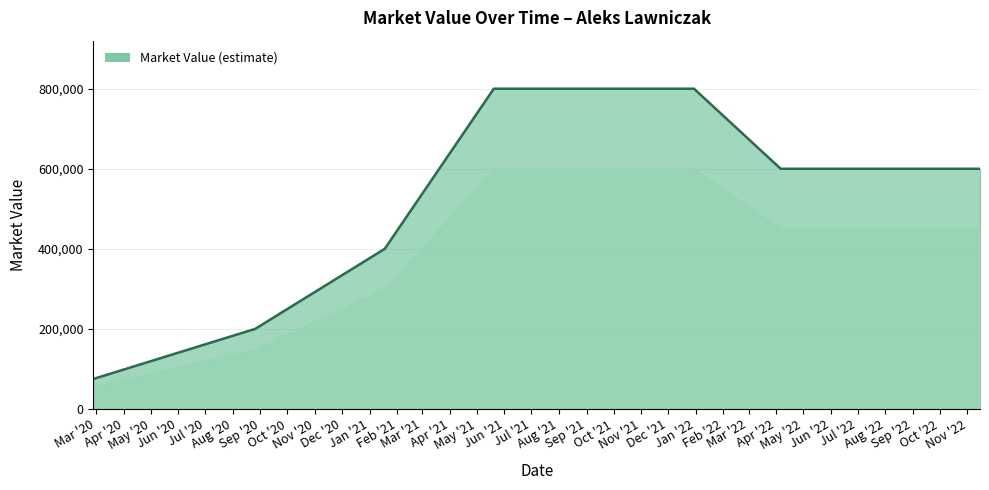

What is the sum of all values?

4075000